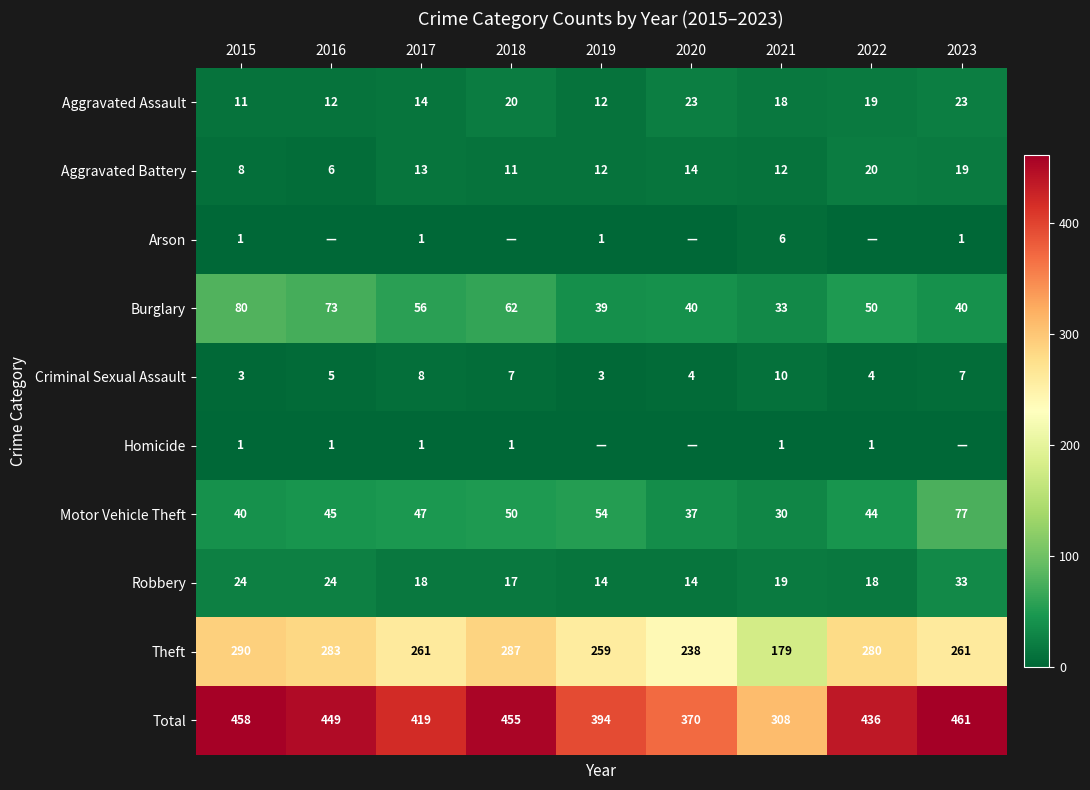

What is the average value of the Burglary series?

53